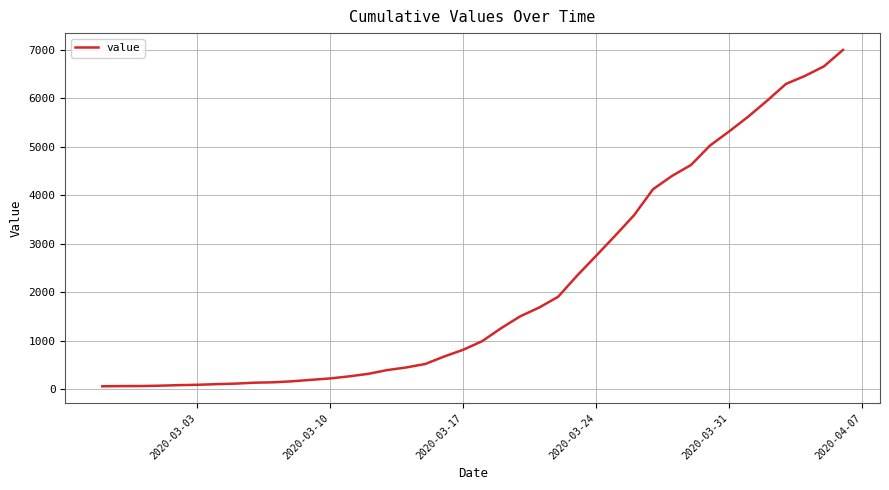

What is the value of the 36th point from the left?

5947